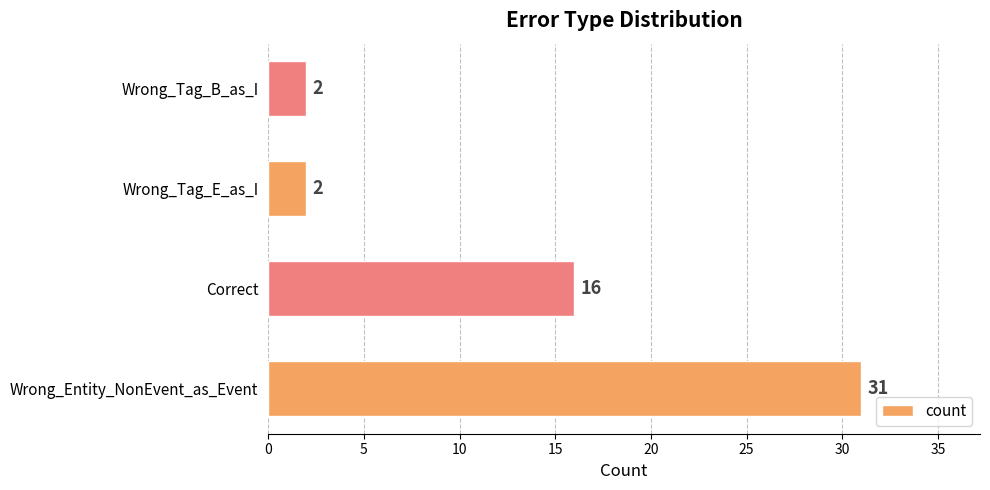

What is the sum of all values?

51